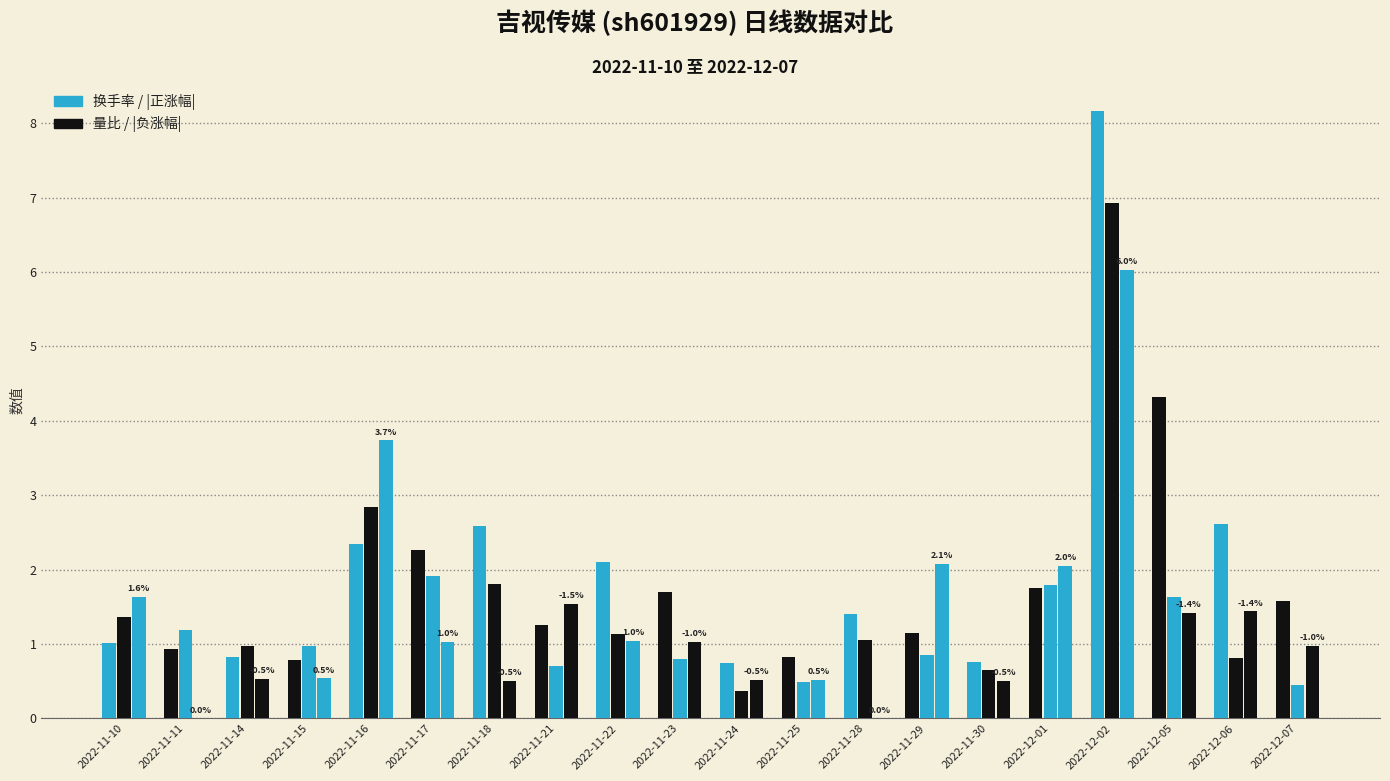

Is it true that 换手率 equals 1.1 at 2022-11-17?

False